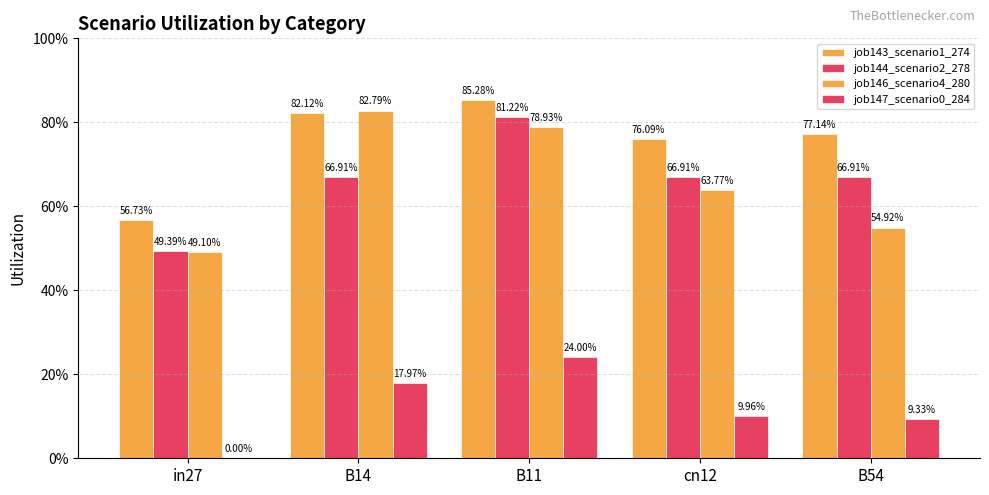

What is the difference between the second highest and second lowest values in the job147_scenario0_284 series?

0.1